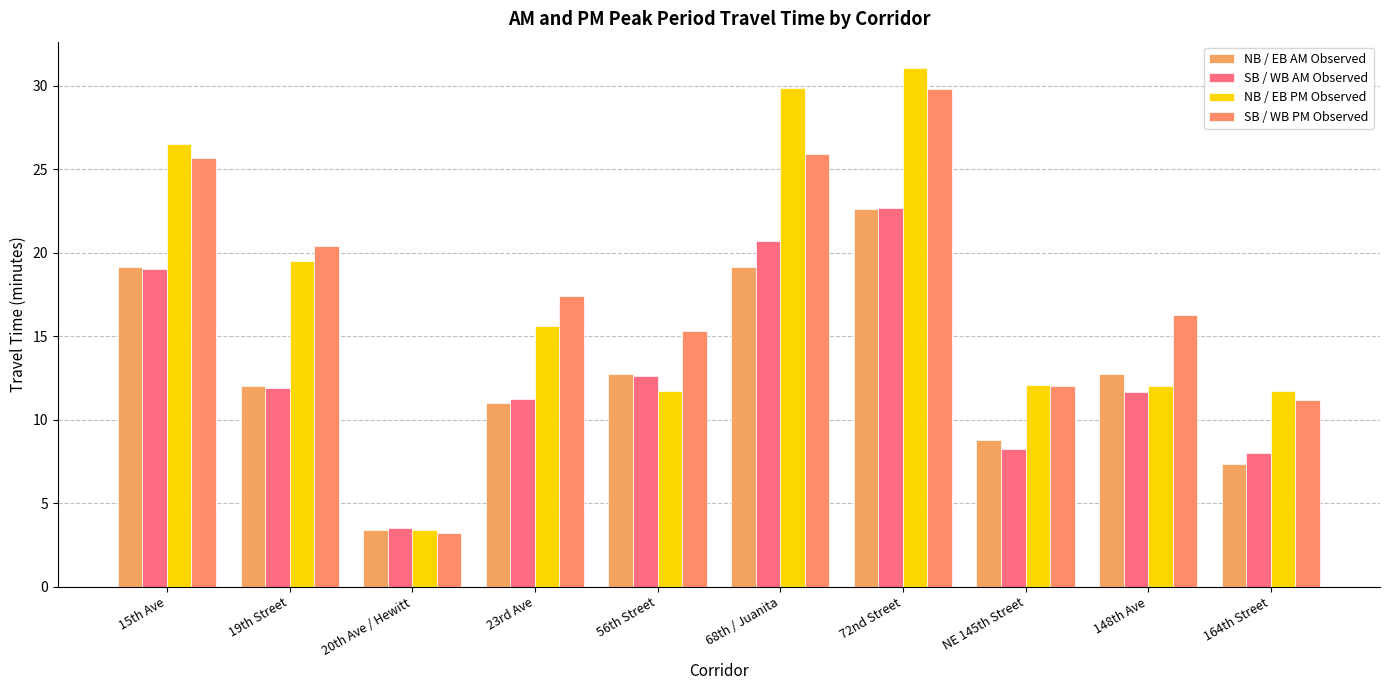

Reading left to right, transcribe all the data shown in this chart.

NB / EB AM Observed: 15th Ave=19.2	19th Street=12.1	20th Ave / Hewitt=3.4	23rd Ave=11.0	56th Street=12.8	68th / Juanita=19.2	72nd Street=22.6	NE 145th Street=8.8	148th Ave=12.7	164th Street=7.4
SB / WB AM Observed: 15th Ave=19.0	19th Street=11.9	20th Ave / Hewitt=3.5	23rd Ave=11.2	56th Street=12.6	68th / Juanita=20.7	72nd Street=22.7	NE 145th Street=8.2	148th Ave=11.6	164th Street=8.0
NB / EB PM Observed: 15th Ave=26.5	19th Street=19.5	20th Ave / Hewitt=3.4	23rd Ave=15.6	56th Street=11.7	68th / Juanita=29.9	72nd Street=31.1	NE 145th Street=12.1	148th Ave=12.0	164th Street=11.7
SB / WB PM Observed: 15th Ave=25.7	19th Street=20.4	20th Ave / Hewitt=3.2	23rd Ave=17.4	56th Street=15.3	68th / Juanita=25.9	72nd Street=29.8	NE 145th Street=12.0	148th Ave=16.3	164th Street=11.2